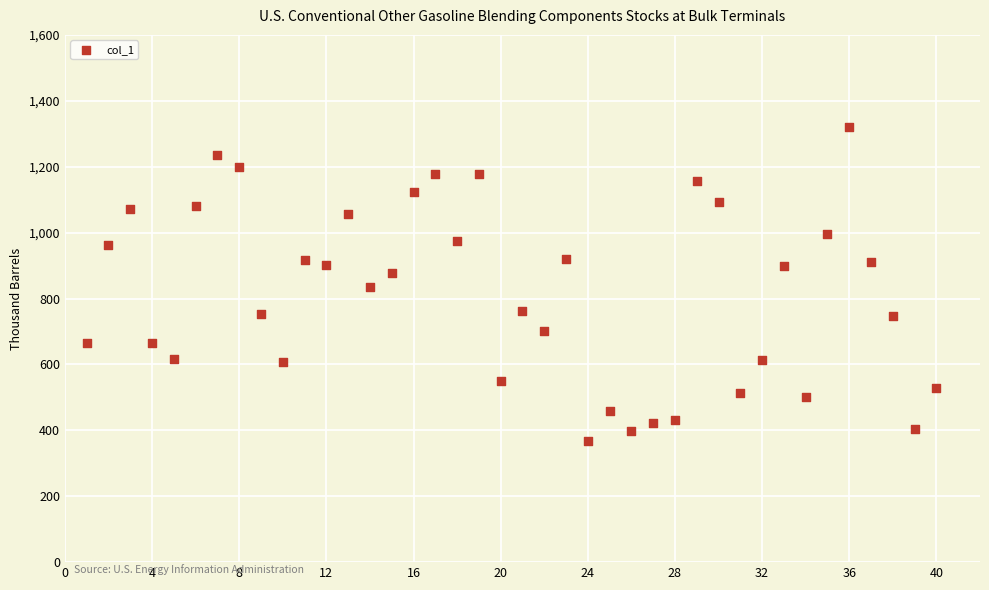

What is the range of X values (max minus min)?

39